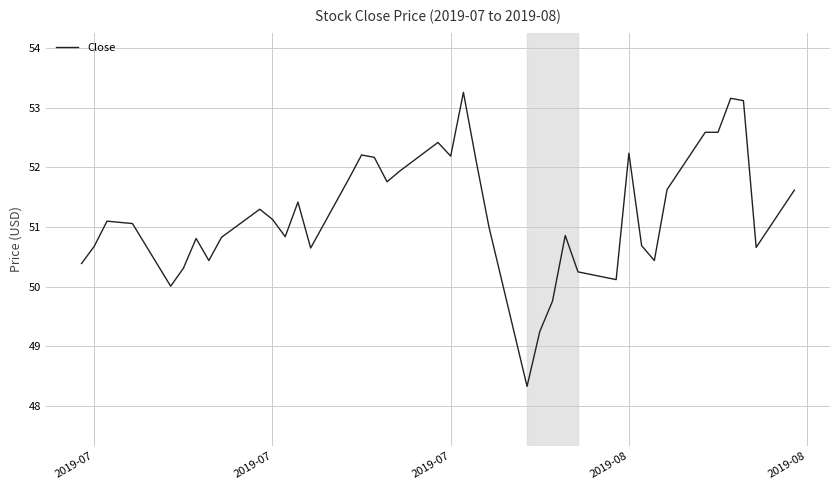

What is the difference between the maximum and minimum values?

4.9